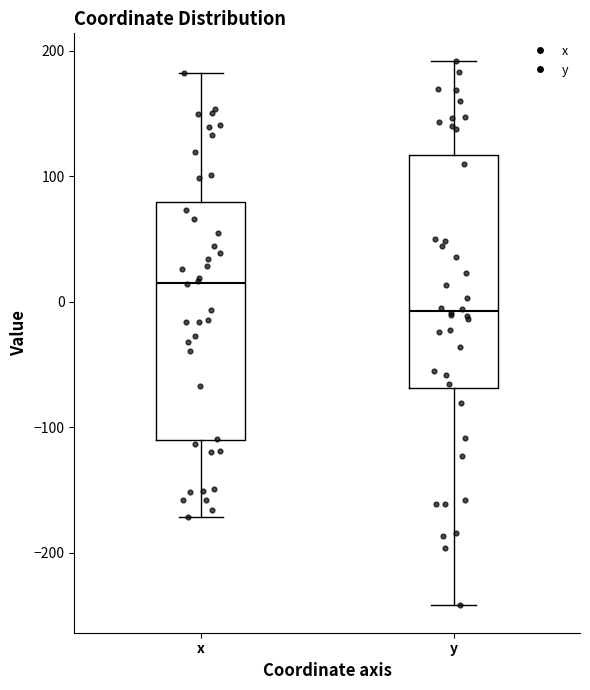

Reading left to right, read every box against the y-axis: the position of its median line, the range the box covers, and the ends of its whiskers. The values are not printed on the chart, so give them approximately, as read against the axis.

x: median 20, box -110 to 80, whiskers -170 to 180
y: median -10, box -70 to 120, whiskers -240 to 190